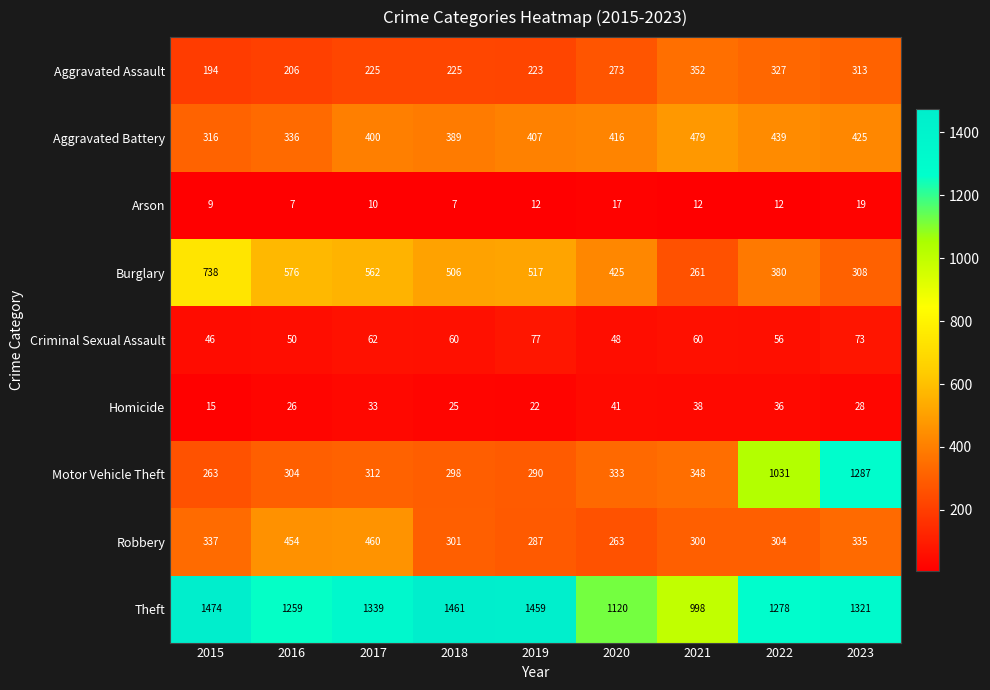

True or false: Arson has a value of 9 at 2015.

True